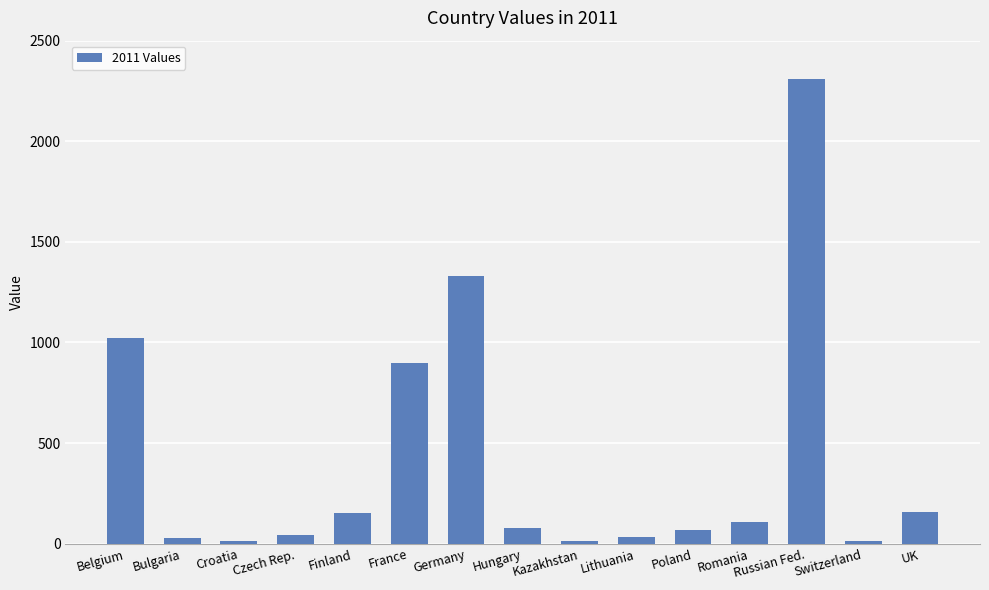

What is the greatest value displayed?

2310